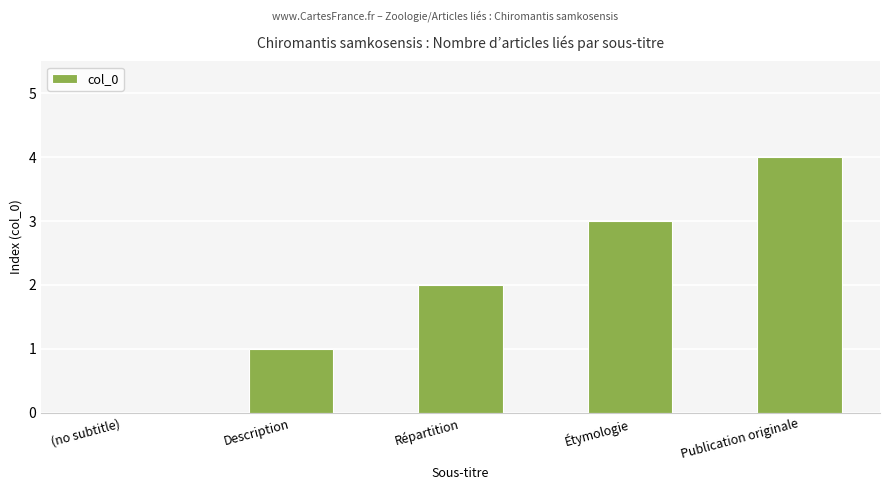

How many positive values are there?

4